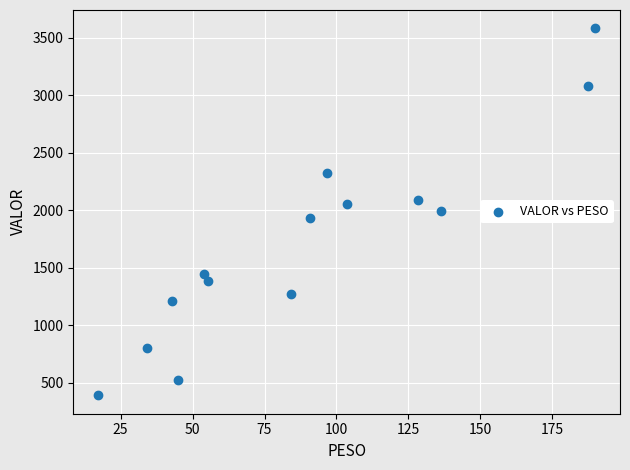

What is the range of X values (max minus min)?

172.7